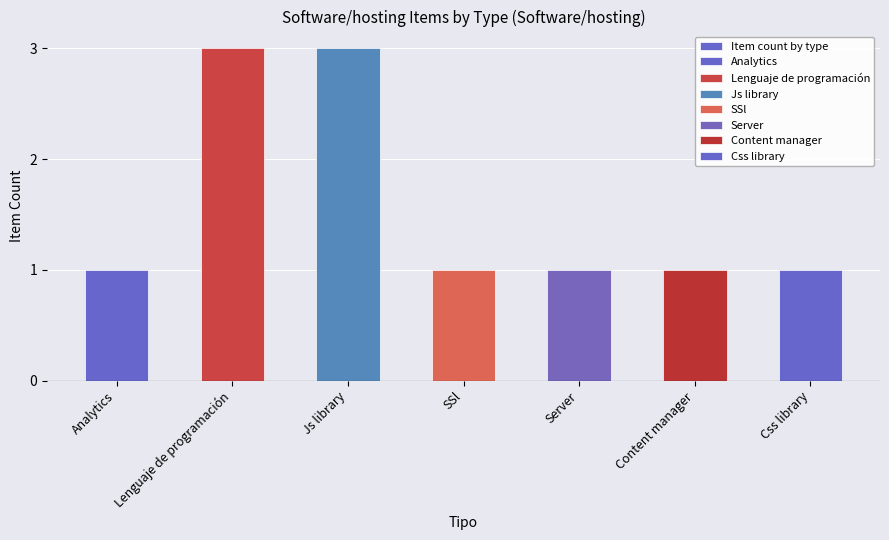

Count the number of categories in the chart.

7